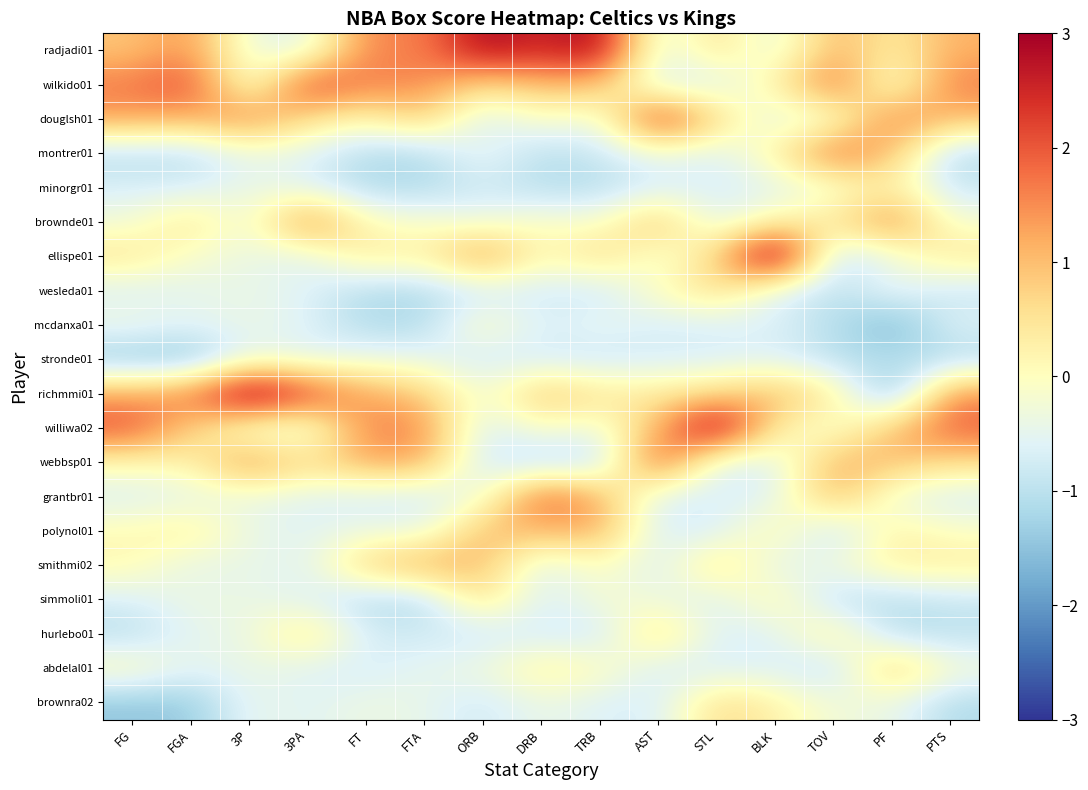

Reading left to right, what are all the values shown in this chart?

radjadi01: FG=0.9	FGA=1.5	3P=-0.4	3PA=-0.6	FT=1.6	FTA=1.5	ORB=3.0	DRB=2.4	TRB=3.0	AST=-0.7	STL=0.7	BLK=-0.6	TOV=1.2	PF=0.3	PTS=1.1
wilkido01: FG=1.7	FGA=2.2	3P=-0.4	3PA=2.3	FT=1.6	FTA=1.5	ORB=0.6	DRB=1.0	TRB=1.0	AST=-0.7	STL=-0.7	BLK=0.3	TOV=1.9	PF=-0.4	PTS=1.7
douglsh01: FG=1.3	FGA=1.1	3P=1.6	3PA=0.6	FT=0.1	FTA=0.9	ORB=-0.8	DRB=-0.0	TRB=-0.4	AST=2.6	STL=0.7	BLK=-0.6	TOV=-0.3	PF=1.7	PTS=1.0
montrer01: FG=-1.1	FGA=-1.1	3P=-0.4	3PA=-0.6	FT=-1.1	FTA=-1.1	ORB=-0.3	DRB=-1.1	TRB=-0.9	AST=-0.3	STL=-0.7	BLK=0.3	TOV=1.9	PF=1.0	PTS=-1.1
minorgr01: FG=-0.7	FGA=-0.7	3P=-0.4	3PA=-0.6	FT=-1.1	FTA=-1.1	ORB=-0.8	DRB=-1.1	TRB=-1.1	AST=-0.7	STL=-0.7	BLK=-0.6	TOV=-0.3	PF=0.3	PTS=-0.9
brownde01: FG=-0.3	FGA=0.6	3P=-0.4	3PA=1.8	FT=0.1	FTA=-0.1	ORB=-0.3	DRB=-0.0	TRB=-0.2	AST=1.1	STL=-0.7	BLK=0.3	TOV=0.4	PF=1.7	PTS=-0.2
ellispe01: FG=0.5	FGA=-0.2	3P=-0.4	3PA=-0.6	FT=0.5	FTA=0.2	ORB=1.6	DRB=-0.0	TRB=0.7	AST=-0.3	STL=0.7	BLK=3.8	TOV=-1.0	PF=-0.4	PTS=0.5
wesleda01: FG=-0.7	FGA=-0.5	3P=-0.4	3PA=-0.6	FT=-1.1	FTA=-1.1	ORB=-0.8	DRB=-0.7	TRB=-0.9	AST=0.0	STL=0.7	BLK=-0.6	TOV=-1.0	PF=-0.4	PTS=-0.9
mcdanxa01: FG=-0.3	FGA=-0.5	3P=-0.4	3PA=-0.6	FT=-1.1	FTA=-1.1	ORB=0.1	DRB=-0.7	TRB=-0.4	AST=-0.7	STL=-0.7	BLK=-0.6	TOV=-1.0	PF=-1.7	PTS=-0.6
stronde01: FG=-1.5	FGA=-1.6	3P=-0.4	3PA=-0.6	FT=-0.3	FTA=-0.4	ORB=-0.8	DRB=-0.7	TRB=-0.9	AST=-0.7	STL=-0.7	BLK=-0.6	TOV=-1.0	PF=-1.1	PTS=-1.1
richmmi01: FG=1.3	FGA=1.7	3P=3.5	3PA=2.3	FT=1.2	FTA=0.9	ORB=-0.3	DRB=1.0	TRB=0.5	AST=0.4	STL=0.7	BLK=1.1	TOV=0.4	PF=-1.7	PTS=1.5
williwa02: FG=2.1	FGA=0.8	3P=-0.4	3PA=-0.6	FT=1.6	FTA=1.5	ORB=-0.8	DRB=-0.0	TRB=-0.4	AST=1.1	STL=3.4	BLK=0.3	TOV=-0.3	PF=1.0	PTS=1.9
webbsp01: FG=0.1	FGA=0.2	3P=1.6	3PA=0.6	FT=1.2	FTA=1.2	ORB=-0.8	DRB=-1.1	TRB=-1.1	AST=2.2	STL=-0.7	BLK=-0.6	TOV=1.2	PF=1.0	PTS=0.6
grantbr01: FG=-0.7	FGA=-0.5	3P=-0.4	3PA=-0.6	FT=-0.7	FTA=-0.8	ORB=-0.3	DRB=2.1	TRB=1.2	AST=-0.7	STL=-0.7	BLK=-0.6	TOV=1.2	PF=-0.4	PTS=-0.7
polynol01: FG=0.1	FGA=0.4	3P=-0.4	3PA=-0.6	FT=-0.3	FTA=-0.4	ORB=1.1	DRB=1.0	TRB=1.2	AST=-0.7	STL=-0.7	BLK=0.3	TOV=-1.0	PF=0.3	PTS=-0.1
smithmi02: FG=0.1	FGA=-0.5	3P=-0.4	3PA=-0.6	FT=0.8	FTA=1.2	ORB=1.1	DRB=-0.7	TRB=0.1	AST=-0.7	STL=0.7	BLK=-0.6	TOV=-0.3	PF=0.3	PTS=0.3
simmoli01: FG=-0.7	FGA=-0.3	3P=-0.4	3PA=-0.6	FT=-1.1	FTA=-1.1	ORB=0.6	DRB=-0.7	TRB=-0.2	AST=-0.3	STL=-0.7	BLK=0.3	TOV=-1.0	PF=-1.1	PTS=-0.9
hurlebo01: FG=-1.1	FGA=-0.5	3P=-0.4	3PA=0.6	FT=-0.7	FTA=-0.8	ORB=-0.8	DRB=-0.7	TRB=-0.9	AST=0.7	STL=-0.7	BLK=-0.6	TOV=0.4	PF=-1.1	PTS=-1.0
abdelal01: FG=0.1	FGA=-0.5	3P=-0.4	3PA=-0.6	FT=-0.7	FTA=-0.4	ORB=-0.3	DRB=0.3	TRB=0.1	AST=-0.7	STL=-0.7	BLK=-0.6	TOV=-1.0	PF=1.0	PTS=-0.2
brownra02: FG=-1.5	FGA=-1.4	3P=-0.4	3PA=-0.6	FT=-0.3	FTA=-0.4	ORB=-0.8	DRB=-0.4	TRB=-0.6	AST=-0.7	STL=0.7	BLK=0.3	TOV=-0.3	PF=-0.4	PTS=-1.1